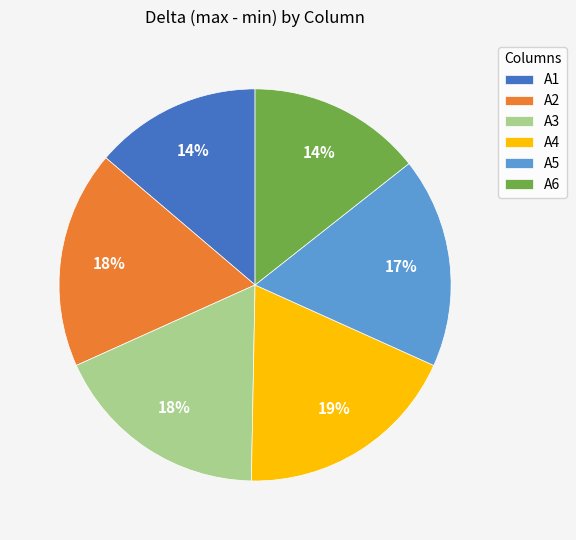

True or false: A1 accounts for 21% of the total.

False